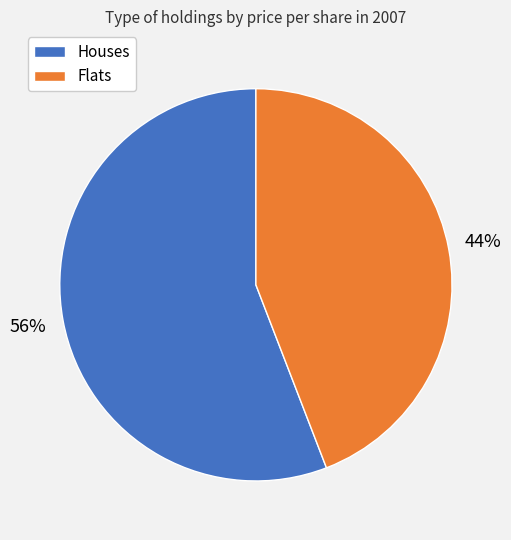

How many slices are in this pie chart?

2